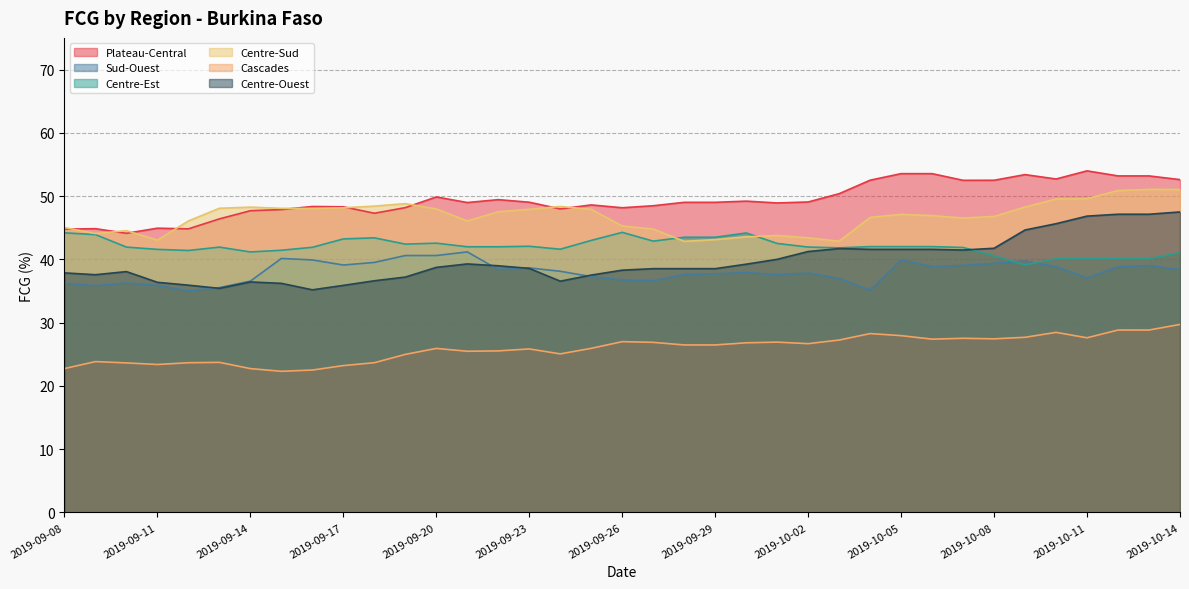

Between 2019-09-25 and 2019-10-03, which series saw the biggest shift?

Centre-Sud